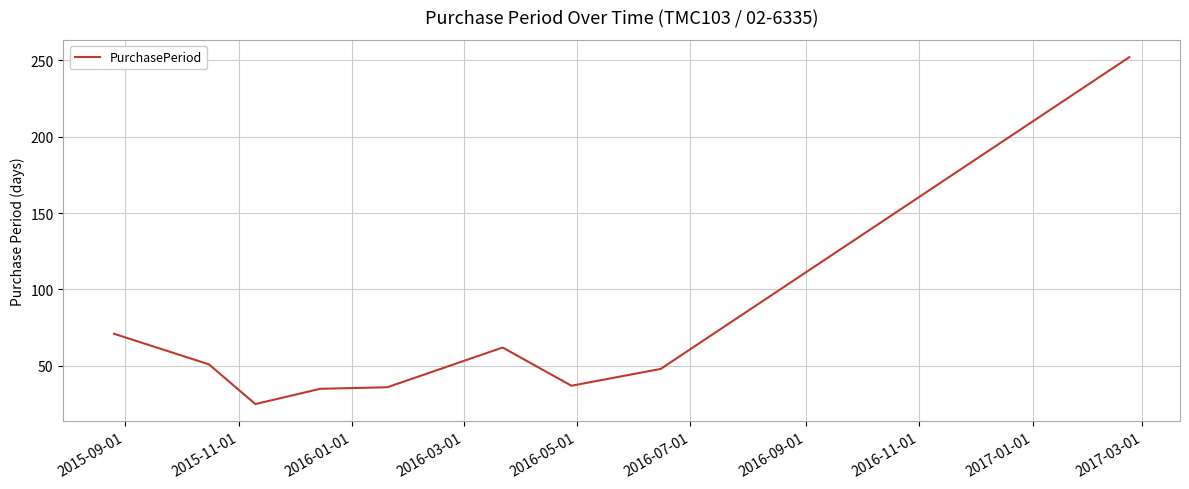

How many lines are shown in the chart?

1